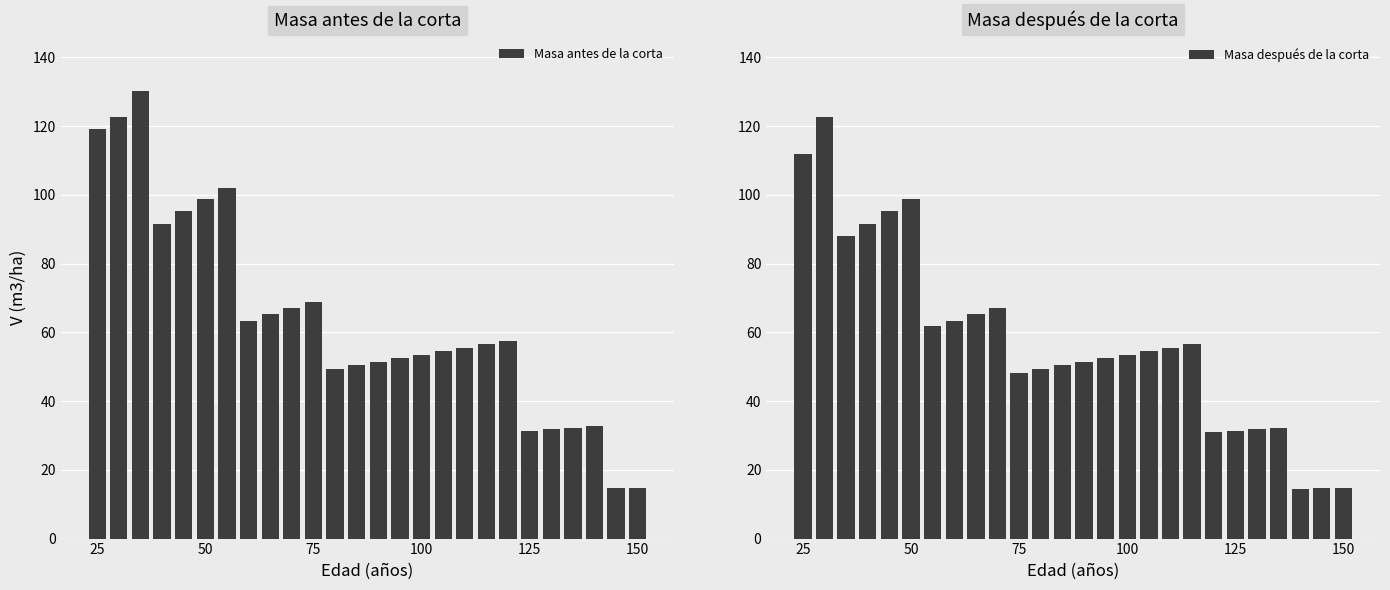

Rank the series by their average value, from highest to lowest.

Masa antes de la corta, Masa después de la corta